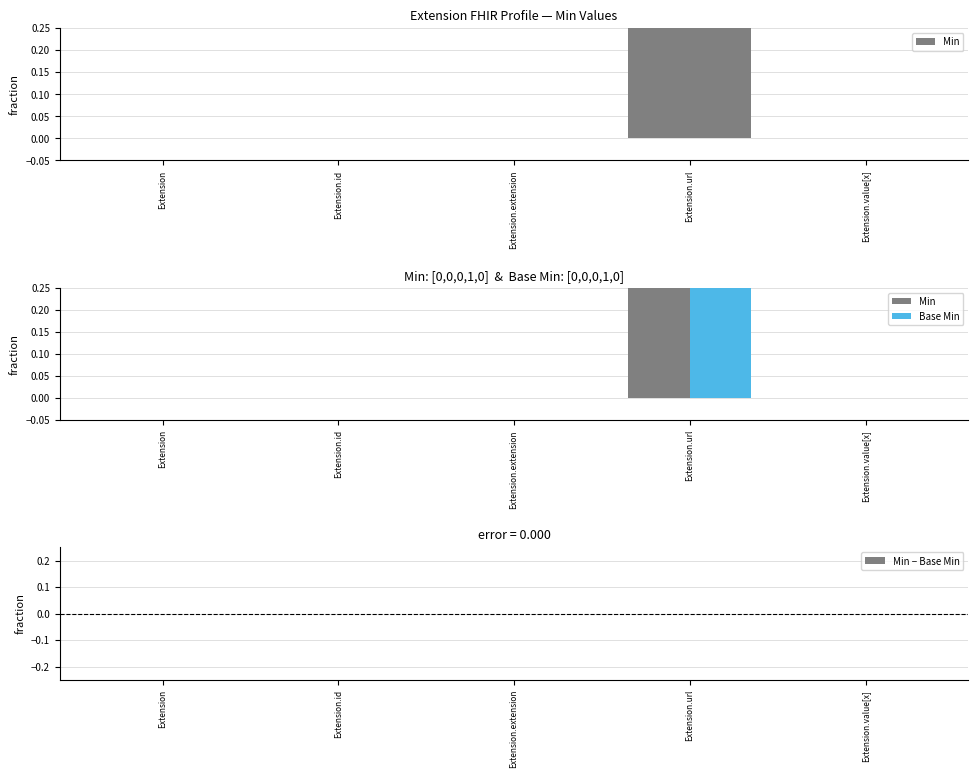

Count the Min values in the range 0 to 1.

5